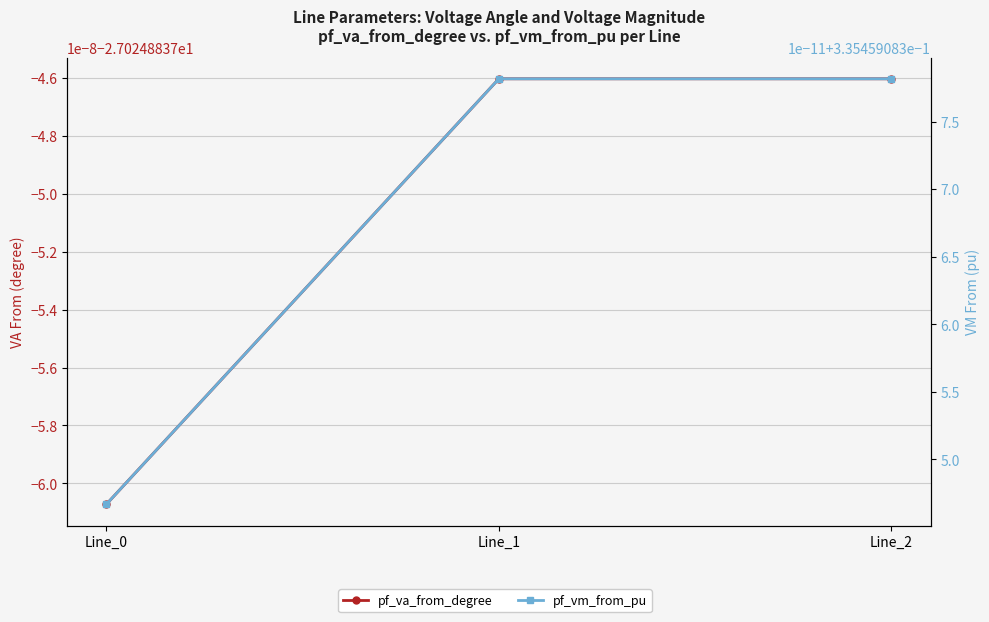

Between Line_1 and Line_2, which series saw the biggest shift?

pf_va_from_degree